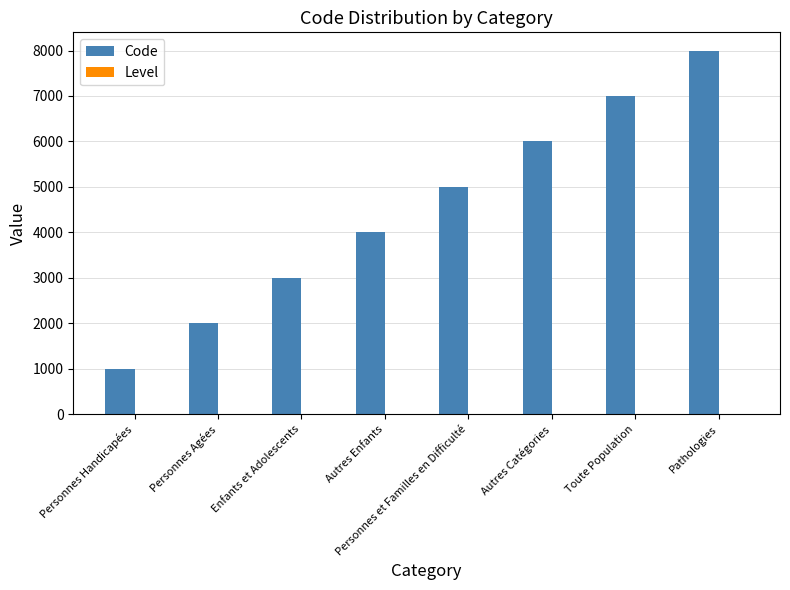

Between Enfants et Adolescents and Autres Catégories, which series saw the biggest shift?

Code